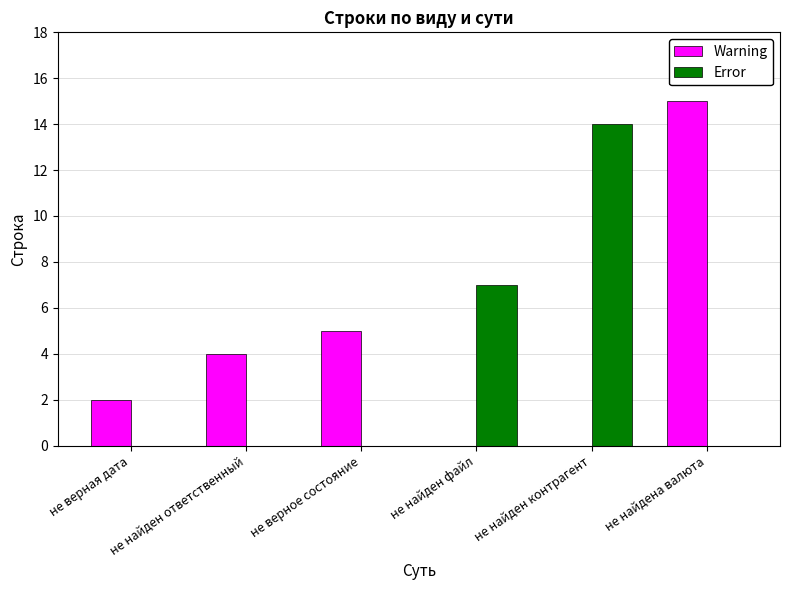

Does the chart contain stacked bars?

No